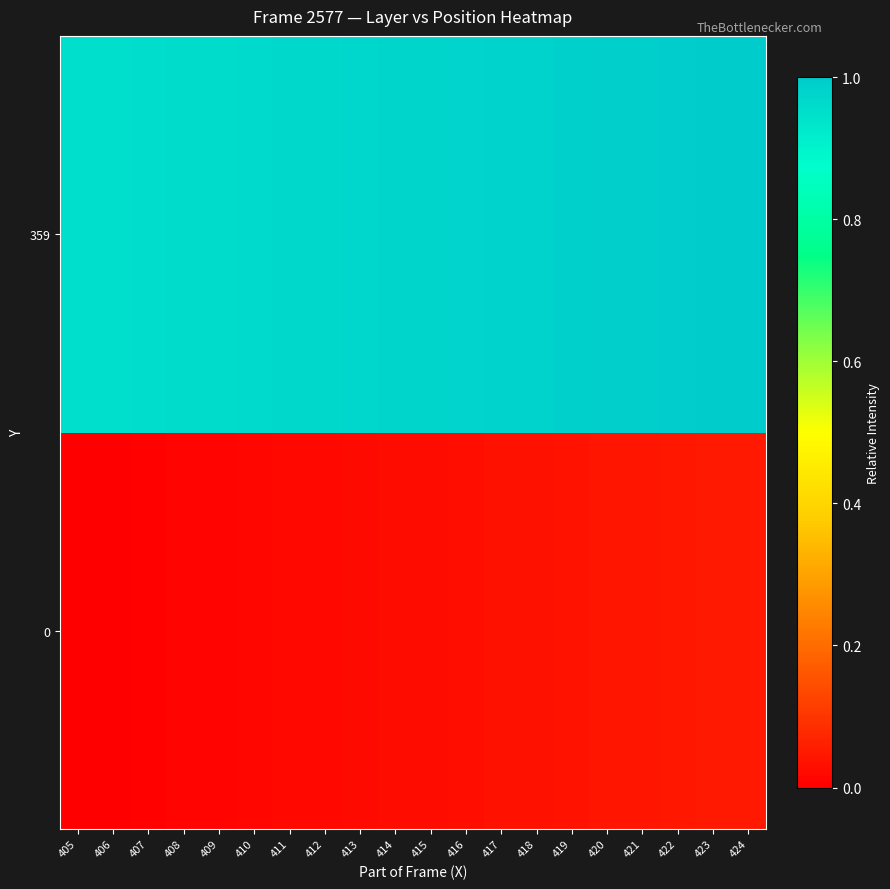

At which category is the sum across all series the highest?

424